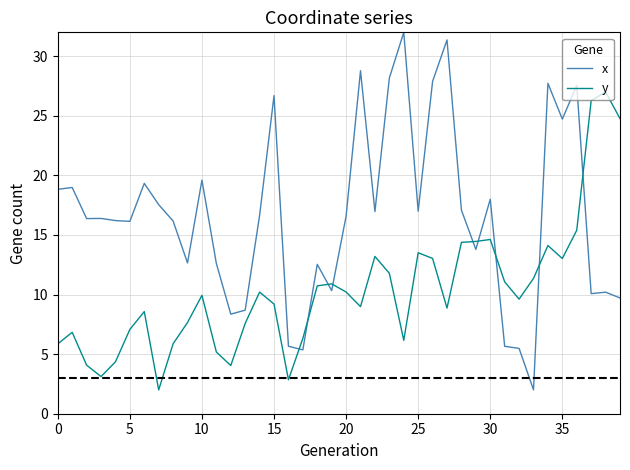

Which series has the largest range (max minus min)?

x